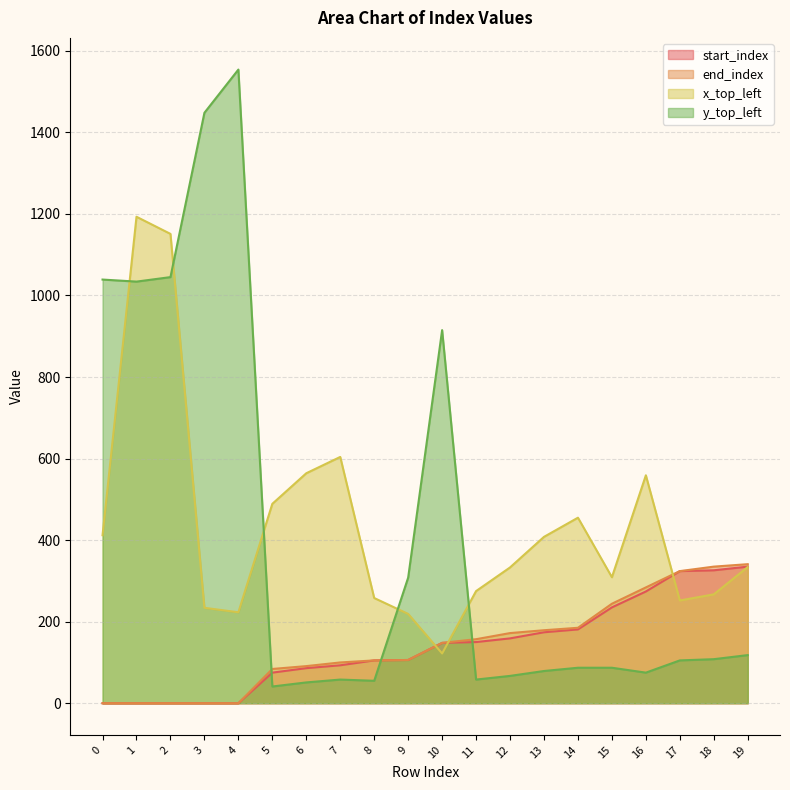

How many values in the x_top_left series are below 334?

10